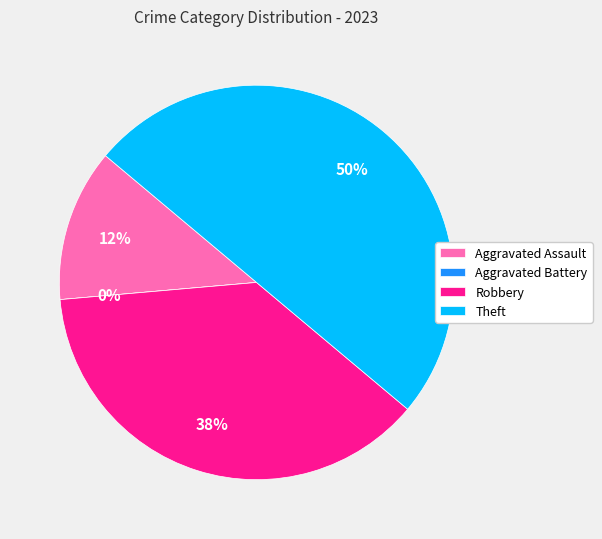

What percentage do Aggravated Assault and Theft together represent?

62.5%